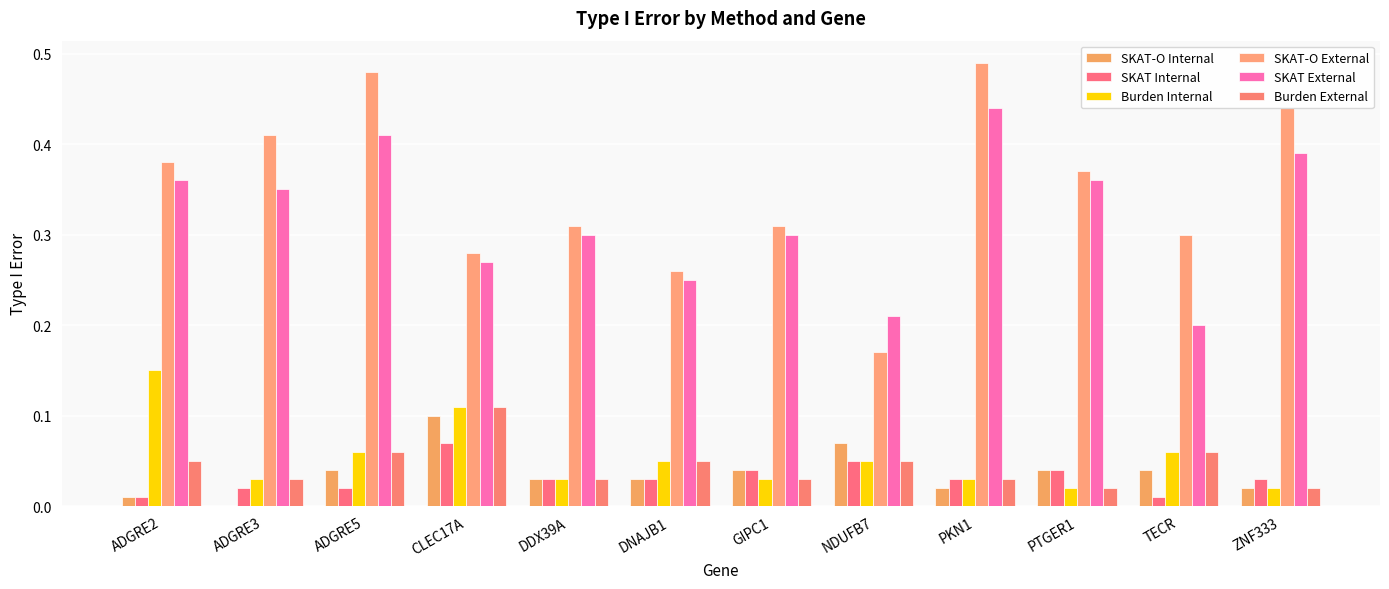

At which category is the sum across all series the highest?

ADGRE5